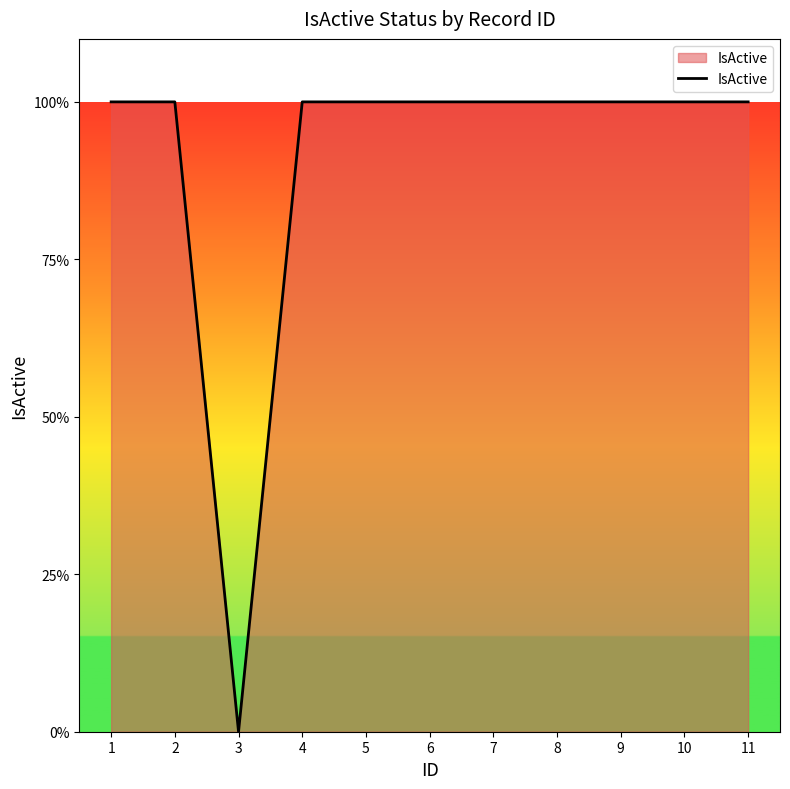

Does the chart have visible grid lines?

No